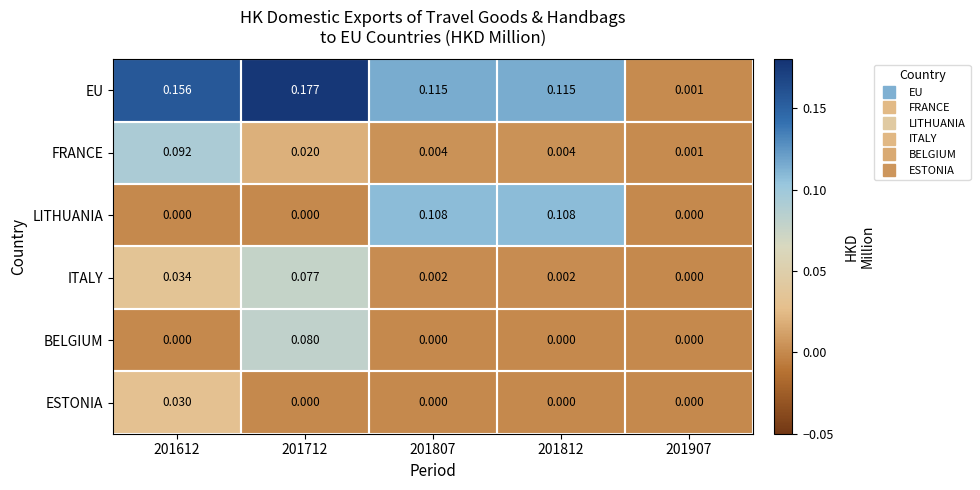

Which series has the largest range (max minus min)?

EU